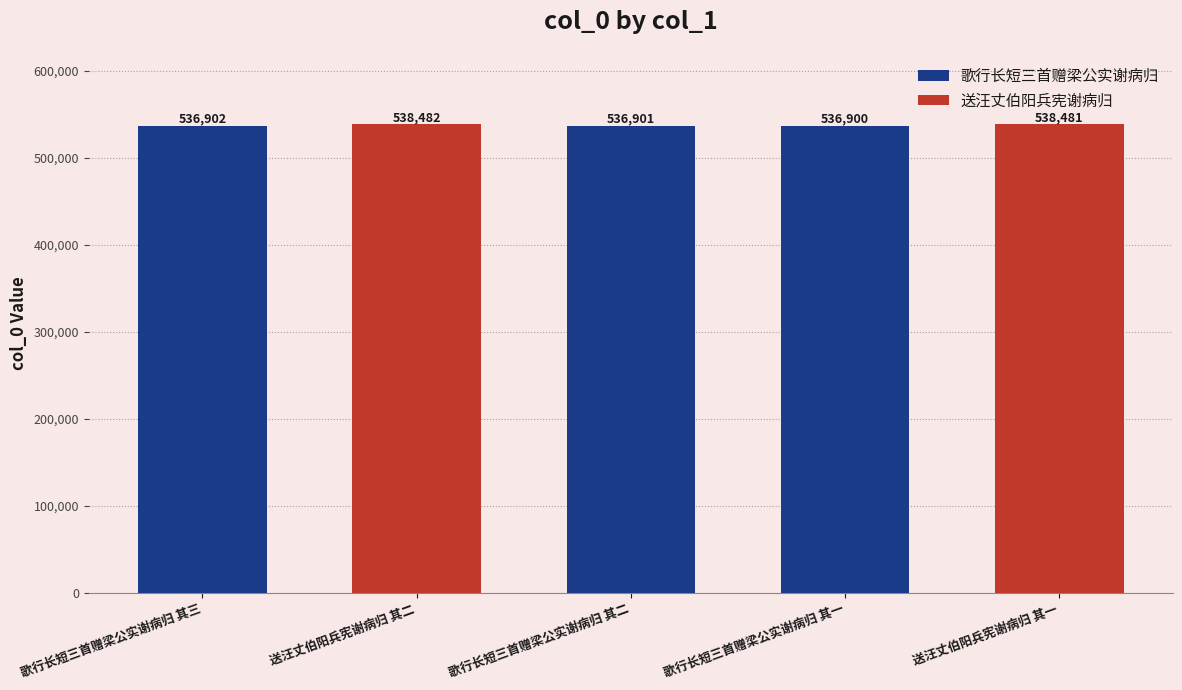

Which category has the highest value across all series?

送汪丈伯阳兵宪谢病归 其二